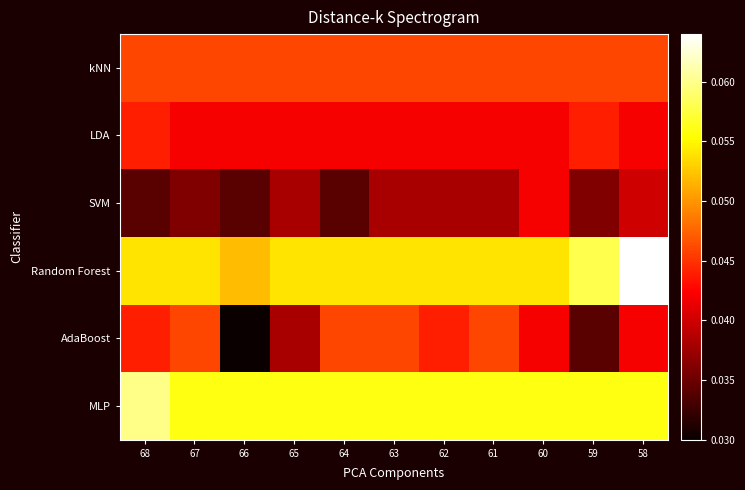

Rank the series at 58 from highest to lowest value.

Random Forest, MLP, kNN, LDA, AdaBoost, SVM